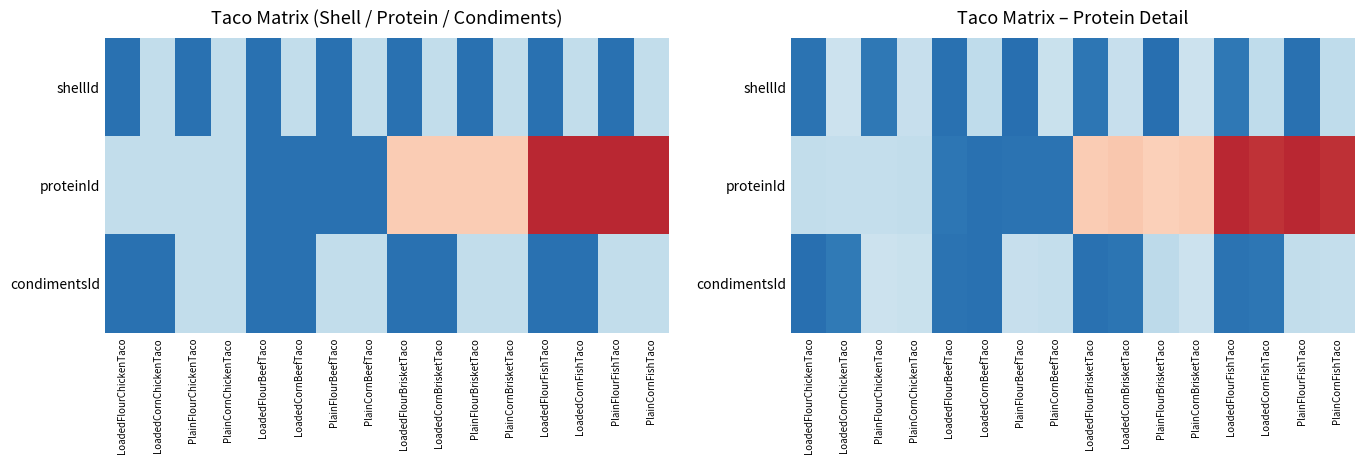

Which series has the widest spread of values?

proteinId